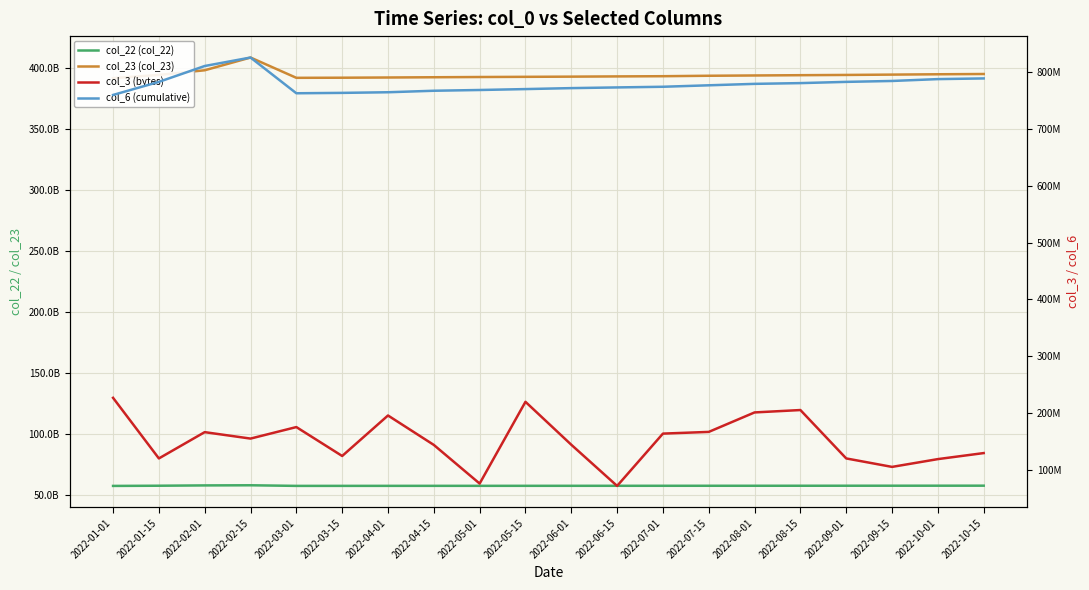

Is it true that col_6 (cumulative) equals 789093165 at 2022-10-15?

True